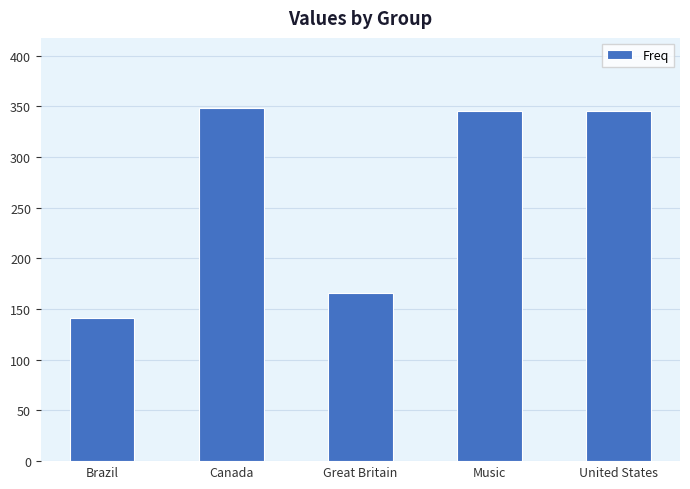

What is the sum of all values?

1345